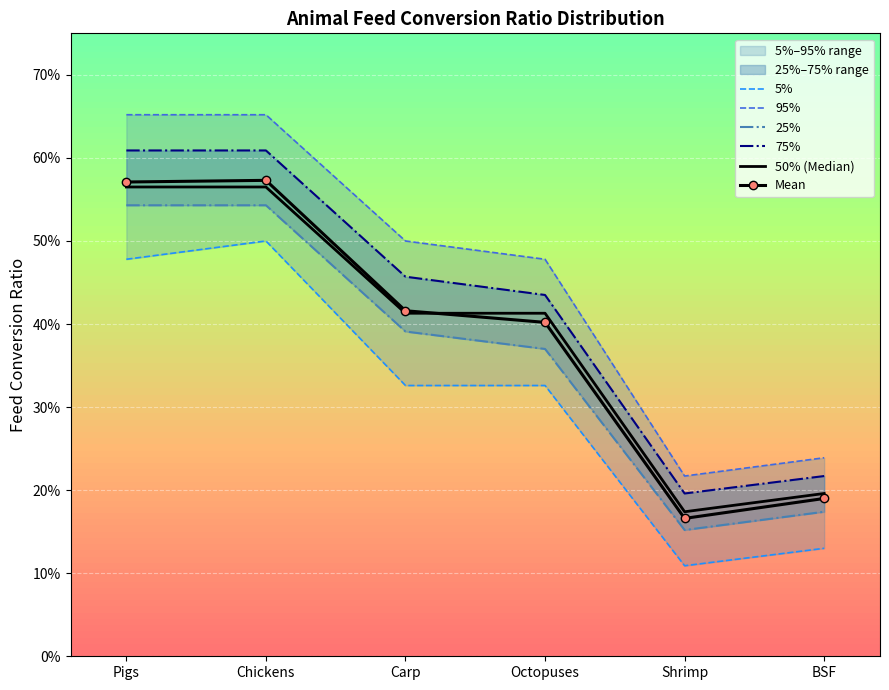

Reading left to right, transcribe all the data shown in this chart.

5%: Pigs=0.5	Chickens=0.5	Carp=0.3	Octopuses=0.3	Shrimp=0.1	BSF=0.1
95%: Pigs=0.7	Chickens=0.7	Carp=0.5	Octopuses=0.5	Shrimp=0.2	BSF=0.2
25%: Pigs=0.5	Chickens=0.5	Carp=0.4	Octopuses=0.4	Shrimp=0.2	BSF=0.2
75%: Pigs=0.6	Chickens=0.6	Carp=0.5	Octopuses=0.4	Shrimp=0.2	BSF=0.2
50% (Median): Pigs=0.6	Chickens=0.6	Carp=0.4	Octopuses=0.4	Shrimp=0.2	BSF=0.2
Mean: Pigs=0.6	Chickens=0.6	Carp=0.4	Octopuses=0.4	Shrimp=0.2	BSF=0.2